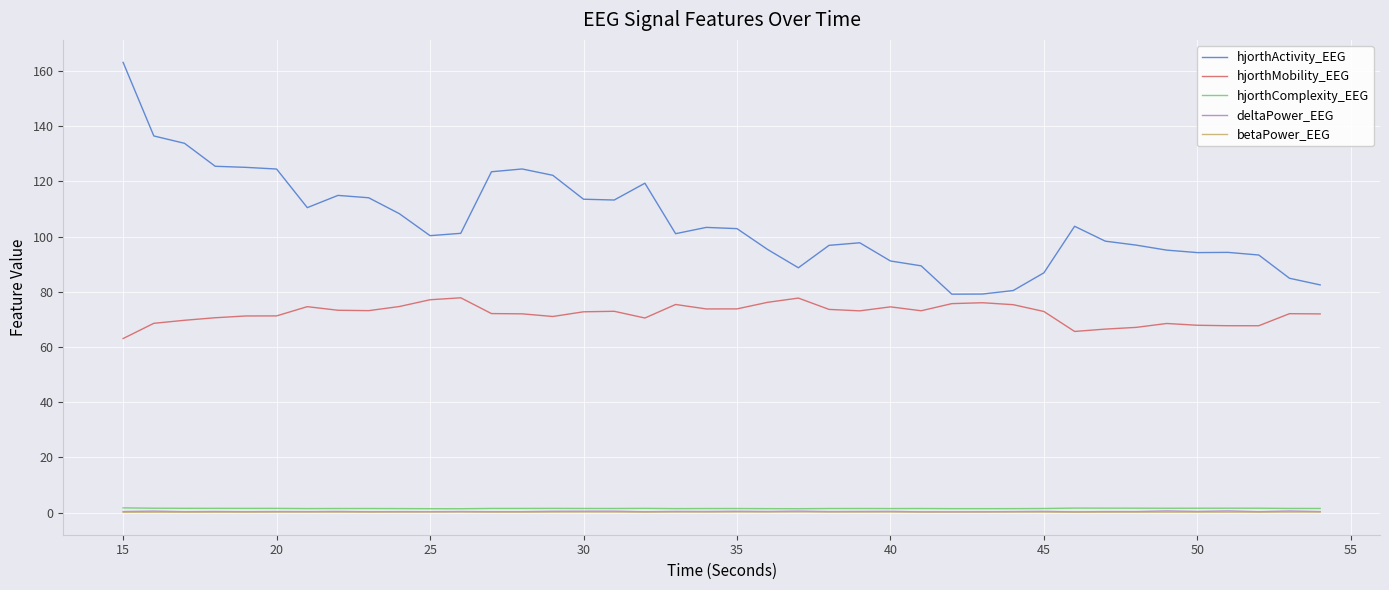

True or false: hjorthActivity_EEG and hjorthComplexity_EEG cross at least once.

False